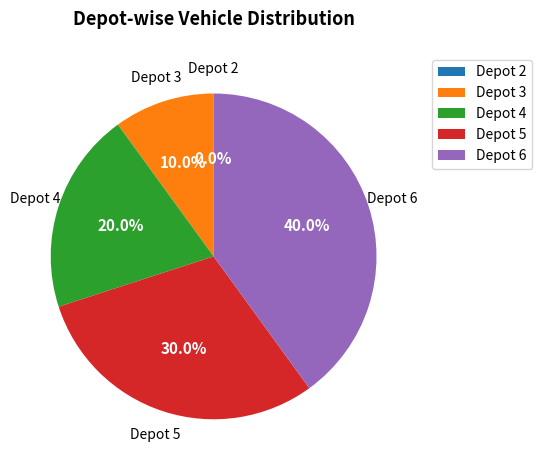

True or false: 5 accounts for 37% of the total.

False